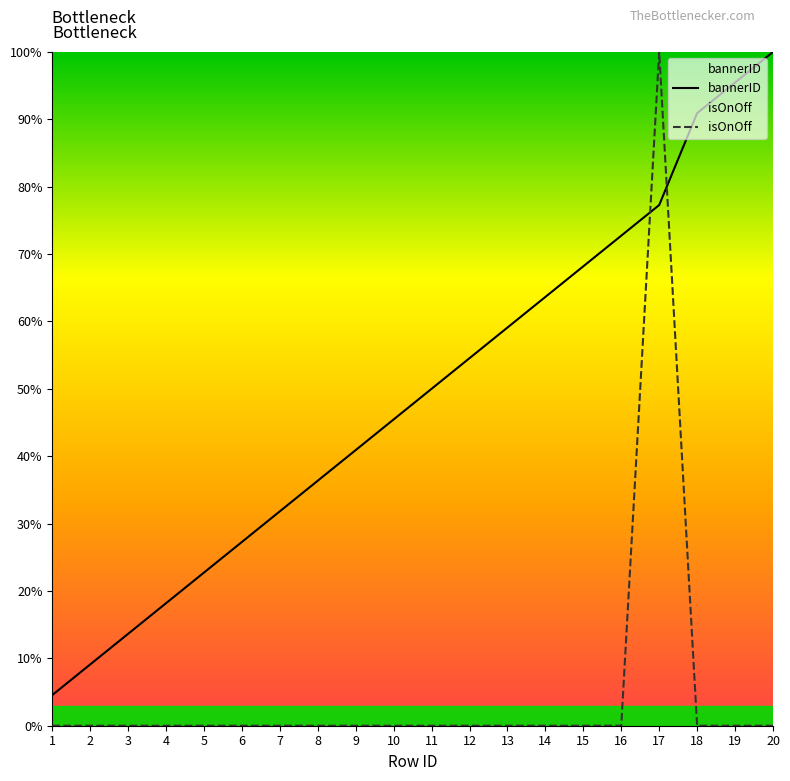

What is the difference between the highest and lowest values at 18?

90.9